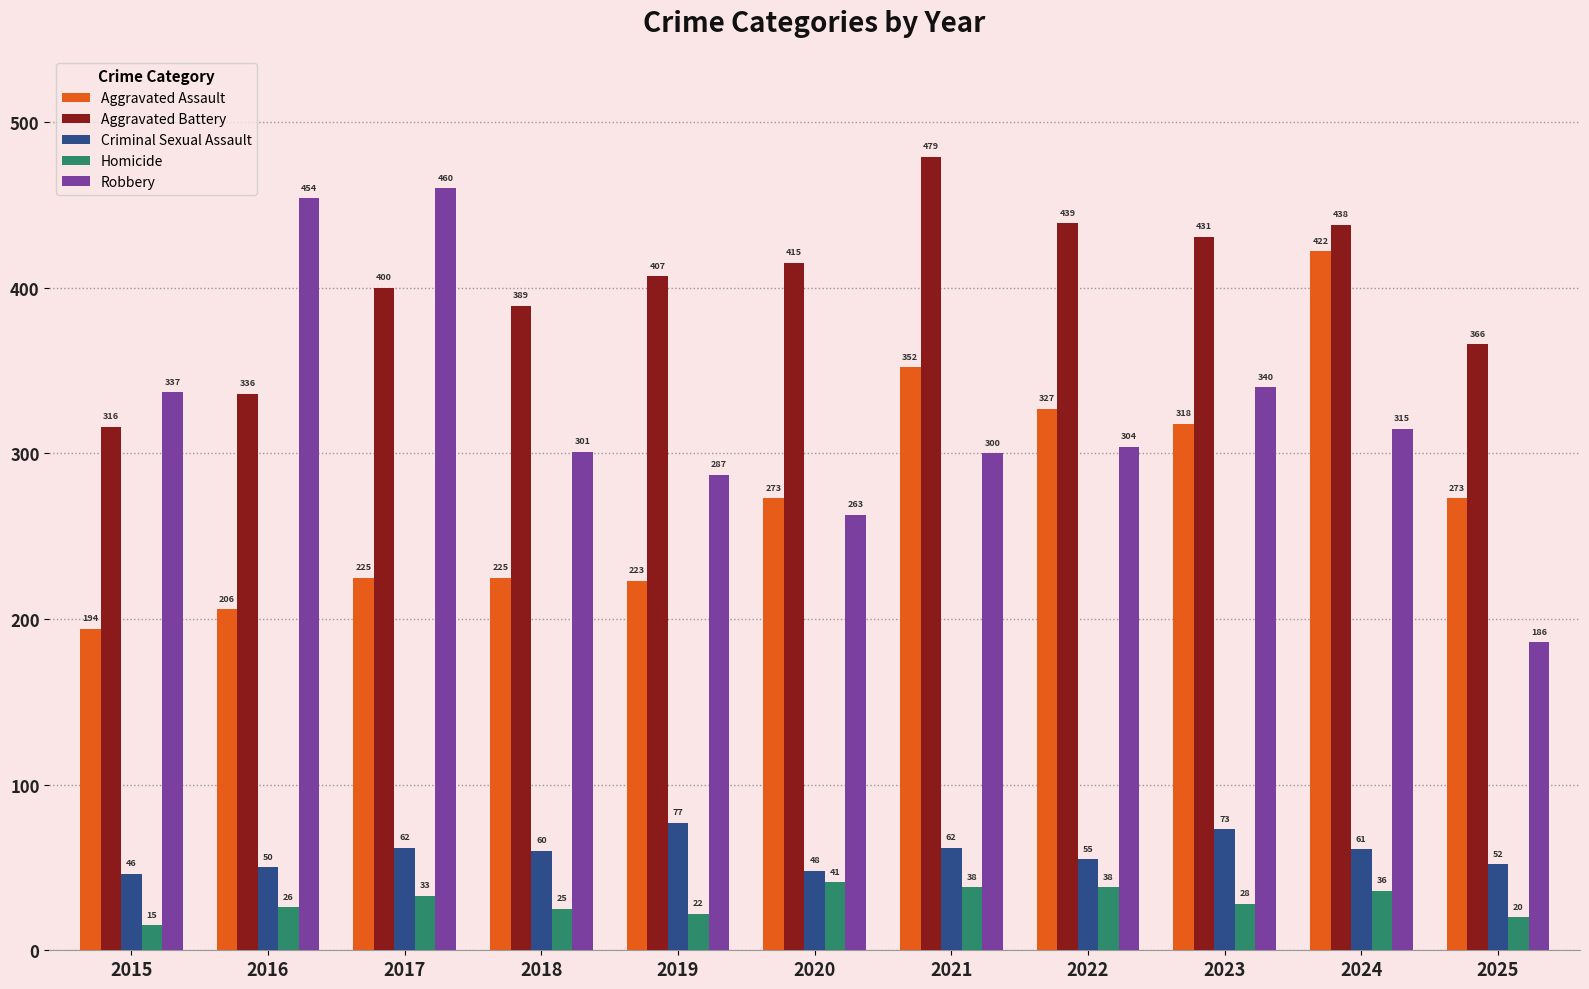

At how many categories does at least one series exceed 478?

1